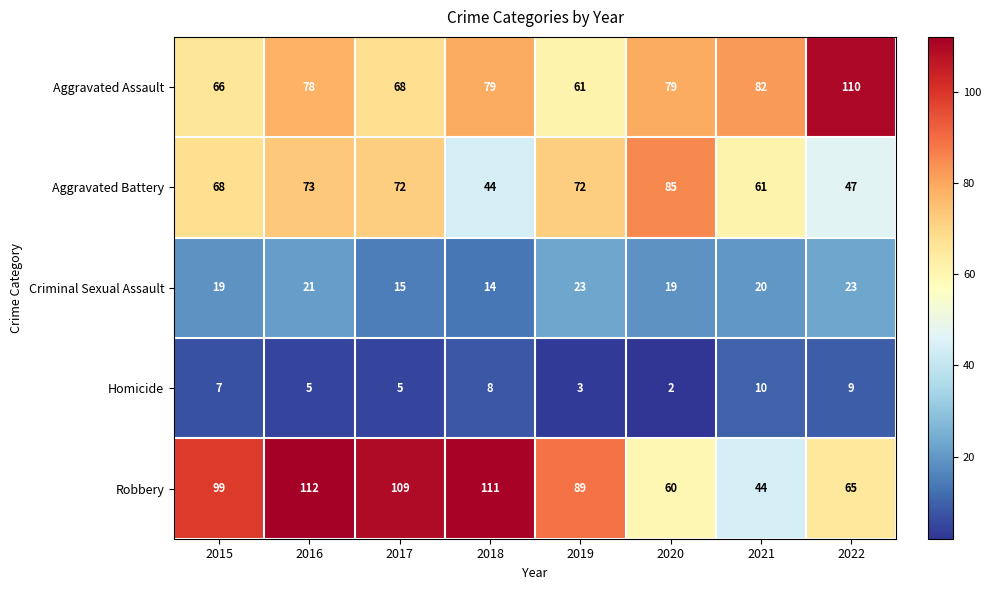

What value does the Aggravated Battery series have at 2016, to the nearest 5?

75